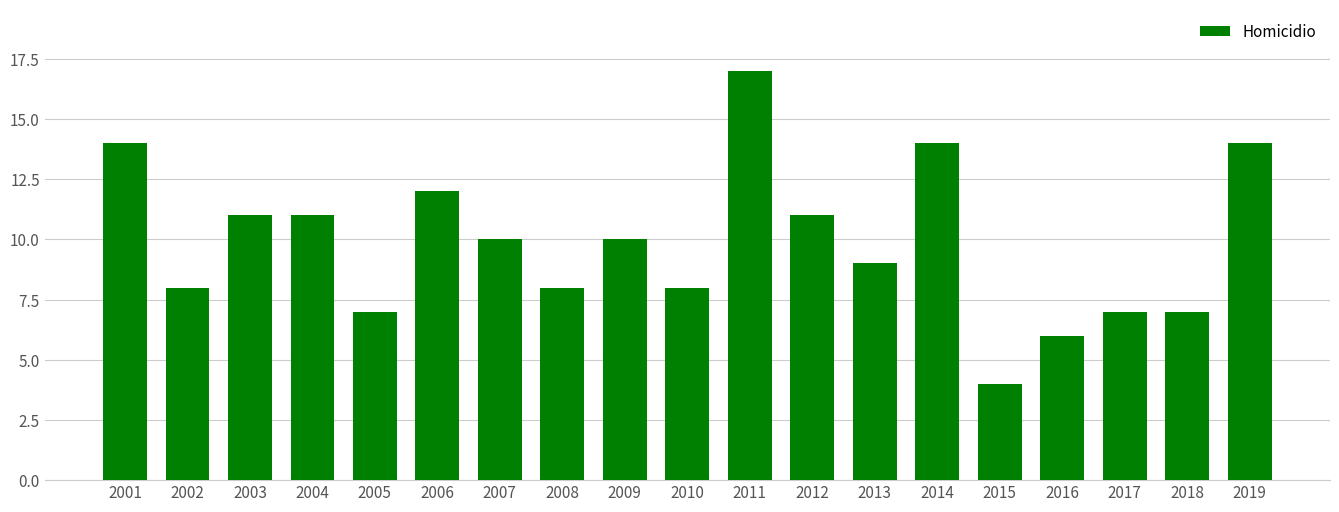

What is the maximum value shown in the chart?

17